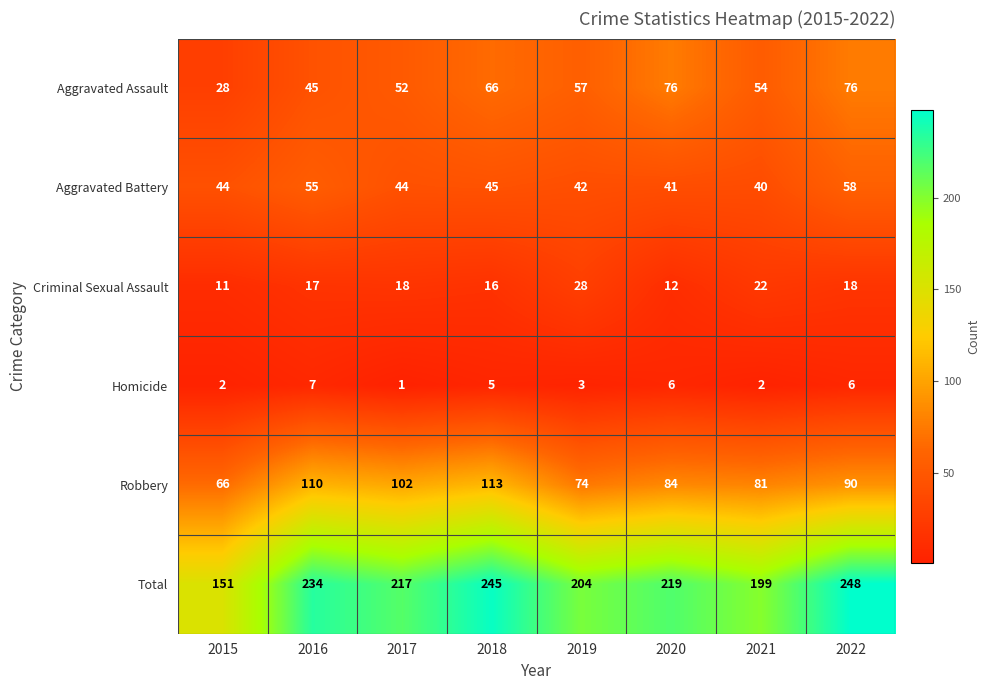

At which category is the sum across all series the highest?

2022